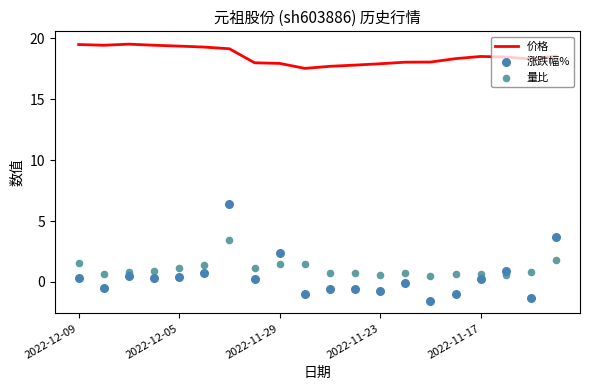

At which category is the sum across all series the highest?

6